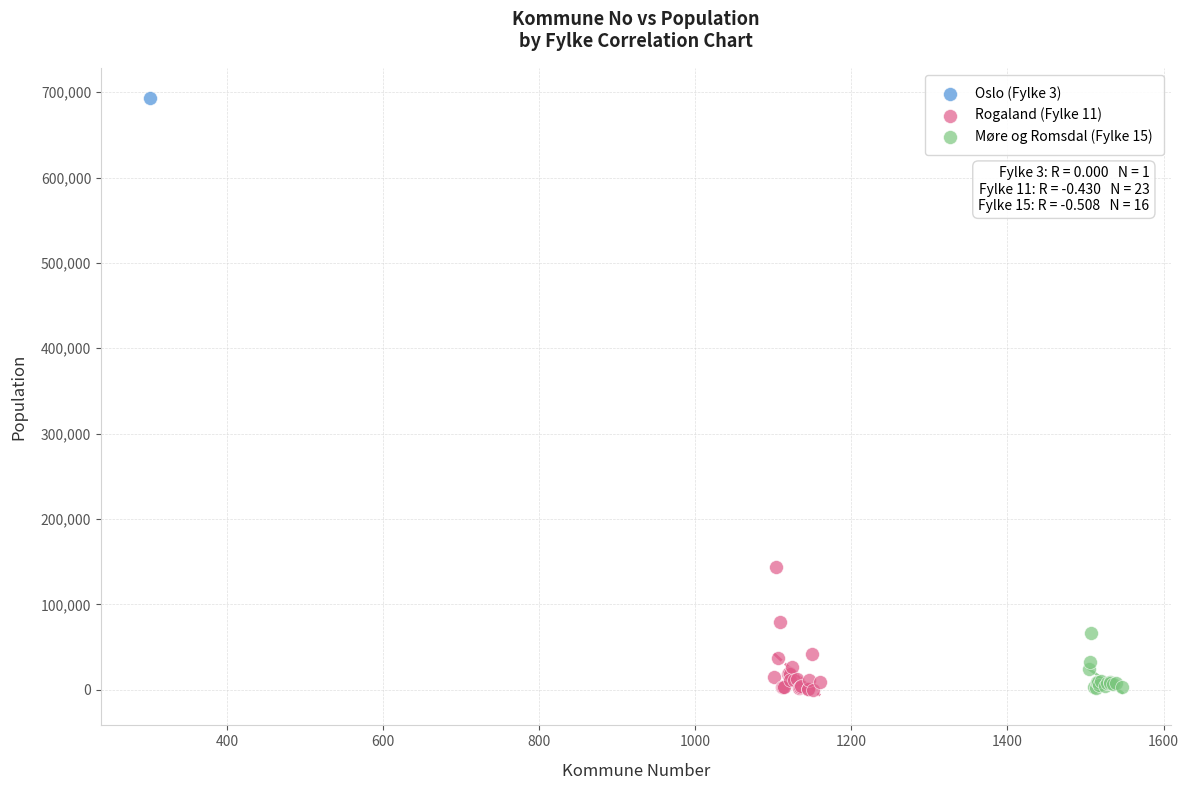

What are all the series names shown in the legend?

Oslo (Fylke 3), Rogaland (Fylke 11), Møre og Romsdal (Fylke 15)